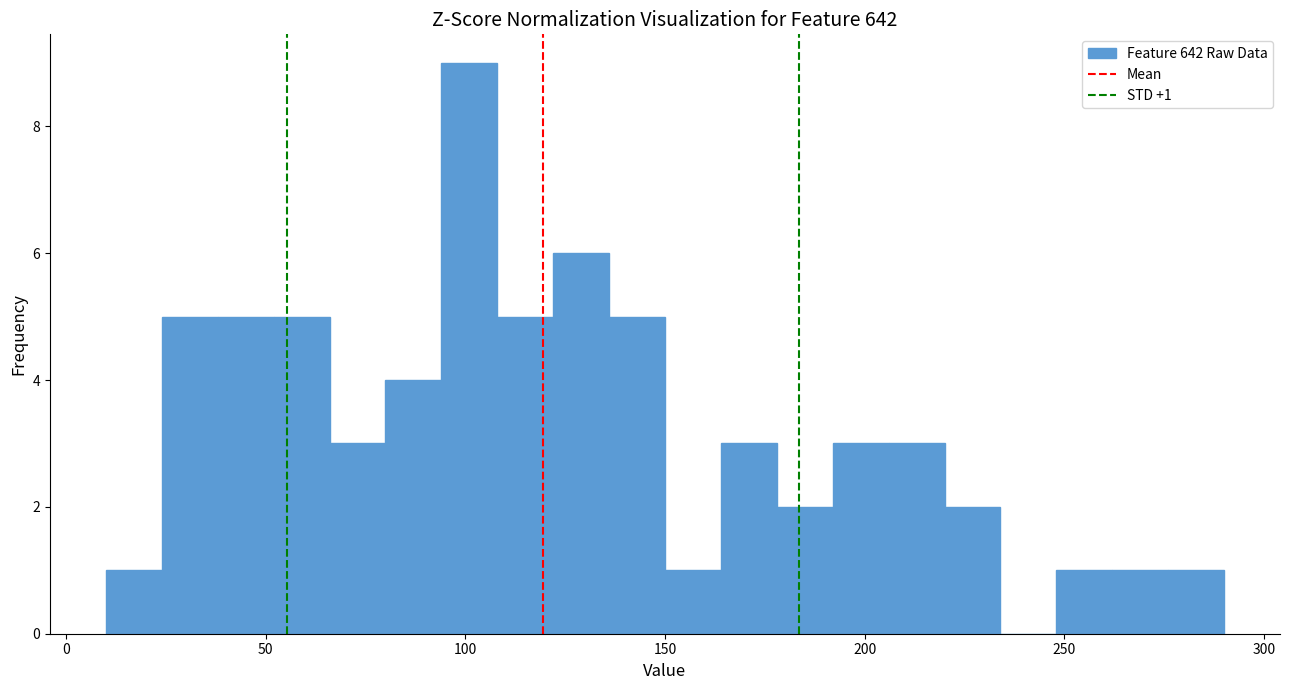

Around what value on the x-axis is the tallest bar? Give the approximate position of its centre, as read against the axis.

100